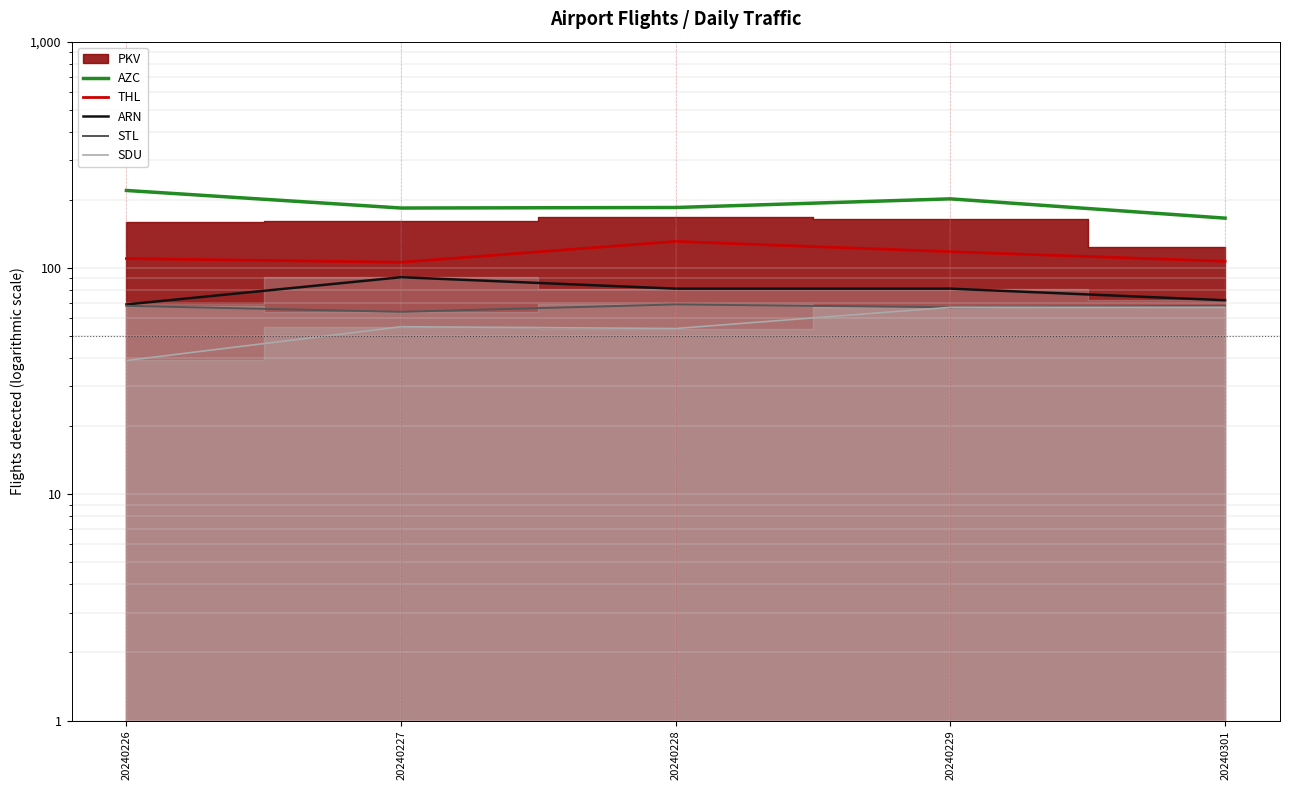

What is the value of the STL point at the 2nd from the left?

64